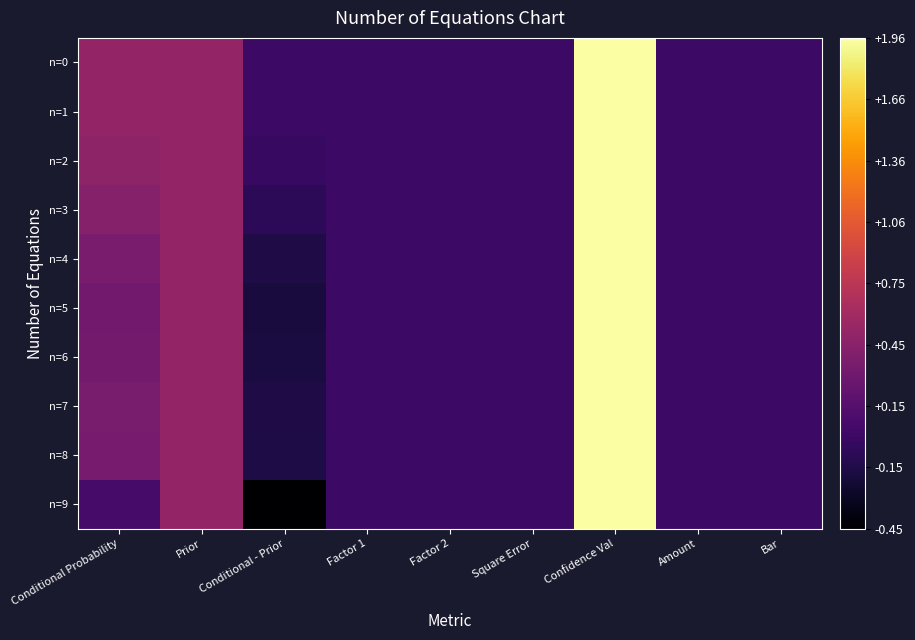

Reading right to left, what are all the values shown in this chart?

n=0: Bar=0.0	Amount=0.0	Confidence Val=2.0	Square Error=0.0	Factor 2=0.0	Factor 1=0.0	Conditional - Prior=0.0	Prior=0.5	Conditional Probability=0.5
n=1: Bar=0.0	Amount=0.0	Confidence Val=2.0	Square Error=0.0	Factor 2=0.0	Factor 1=0.0	Conditional - Prior=0.0	Prior=0.5	Conditional Probability=0.5
n=2: Bar=0.0	Amount=0.0	Confidence Val=2.0	Square Error=0.0	Factor 2=0.0	Factor 1=0.0	Conditional - Prior=-0.0	Prior=0.5	Conditional Probability=0.5
n=3: Bar=0.0	Amount=0.0	Confidence Val=2.0	Square Error=0.0	Factor 2=0.0	Factor 1=0.0	Conditional - Prior=-0.1	Prior=0.5	Conditional Probability=0.4
n=4: Bar=0.0	Amount=0.0	Confidence Val=2.0	Square Error=0.0	Factor 2=0.0	Factor 1=0.0	Conditional - Prior=-0.2	Prior=0.5	Conditional Probability=0.4
n=5: Bar=0.0	Amount=0.0	Confidence Val=2.0	Square Error=0.0	Factor 2=0.0	Factor 1=0.0	Conditional - Prior=-0.2	Prior=0.5	Conditional Probability=0.3
n=6: Bar=0.0	Amount=0.0	Confidence Val=2.0	Square Error=0.0	Factor 2=0.0	Factor 1=0.0	Conditional - Prior=-0.2	Prior=0.5	Conditional Probability=0.3
n=7: Bar=0.0	Amount=0.0	Confidence Val=2.0	Square Error=0.0	Factor 2=0.0	Factor 1=0.0	Conditional - Prior=-0.2	Prior=0.5	Conditional Probability=0.4
n=8: Bar=0.0	Amount=0.0	Confidence Val=2.0	Square Error=0.0	Factor 2=0.0	Factor 1=0.0	Conditional - Prior=-0.2	Prior=0.5	Conditional Probability=0.3
n=9: Bar=0.0	Amount=0.0	Confidence Val=2.0	Square Error=0.0	Factor 2=0.0	Factor 1=0.0	Conditional - Prior=-0.5	Prior=0.5	Conditional Probability=0.1